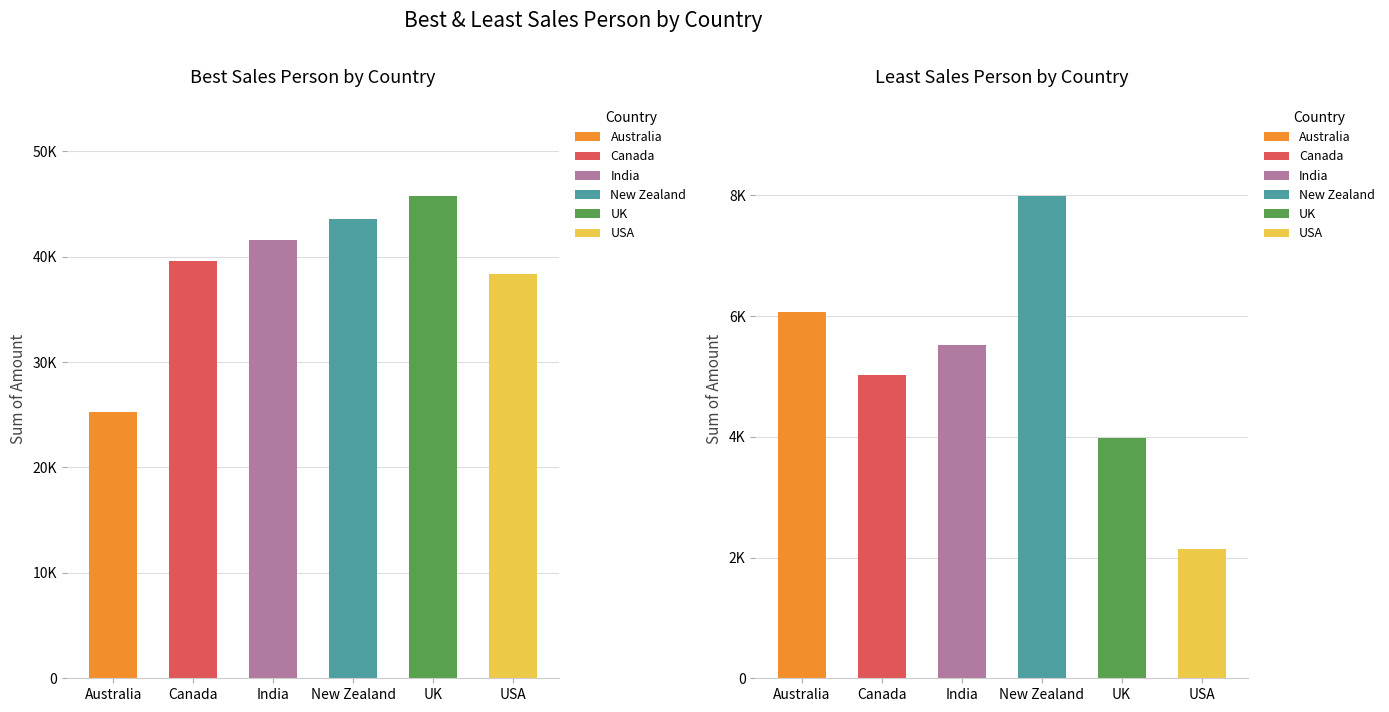

What is the smallest value displayed?

2142